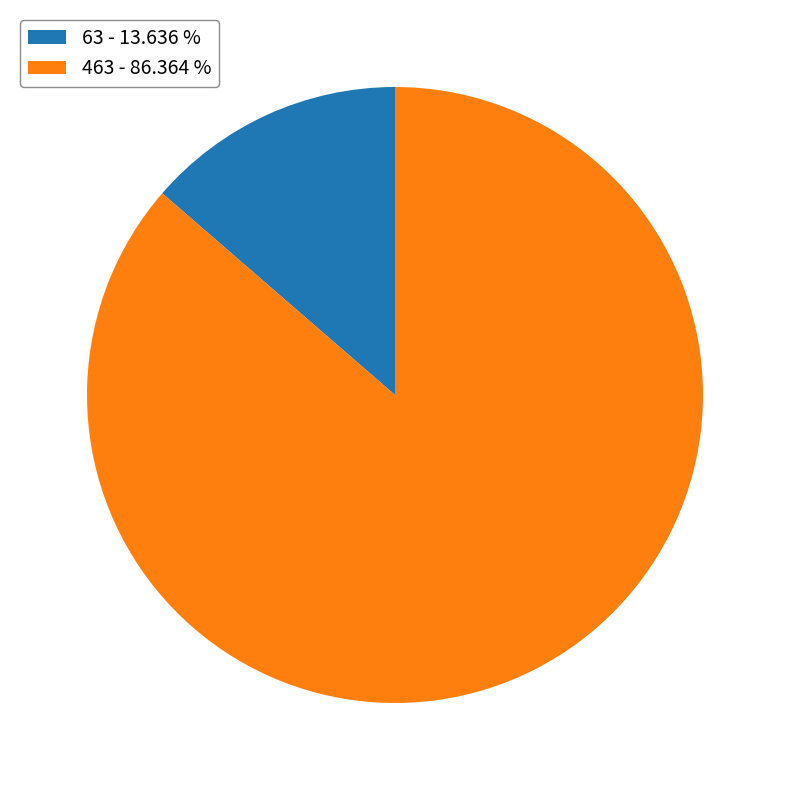

Do 63 - 13.636 % and 463 - 86.364 % together represent more than half of the pie?

Yes